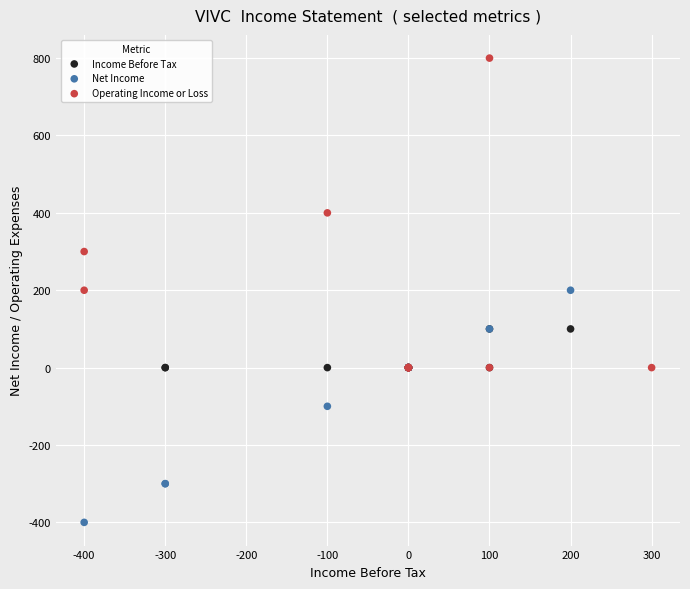

Which series has the widest spread of Y values?

Operating Income or Loss